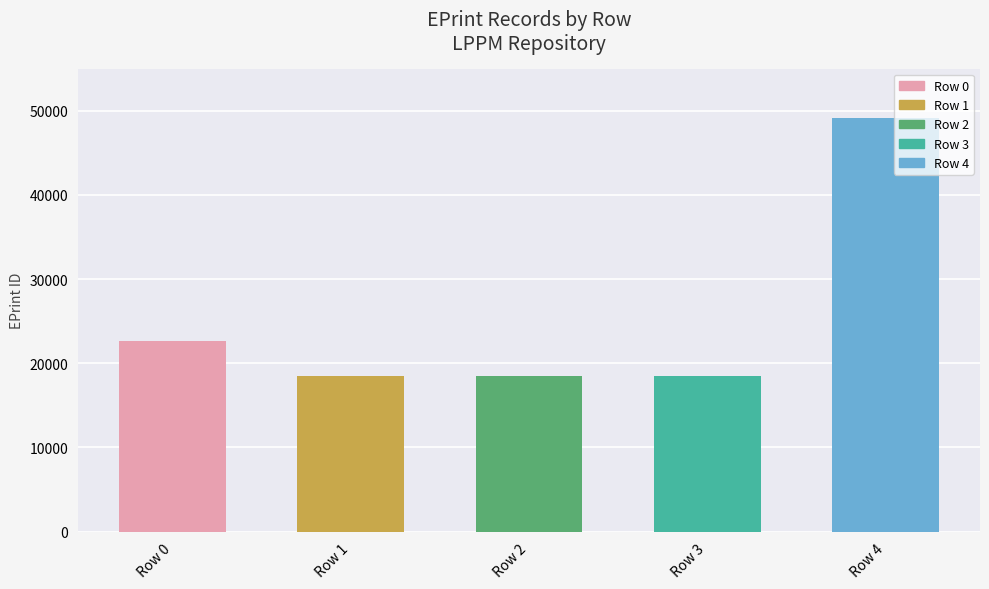

Which has a higher value, Row 4 or Row 0?

Row 4